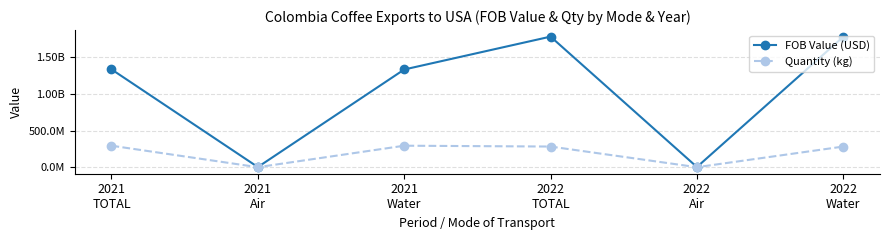

What are all the series names shown in the legend?

FOB Value (USD), Quantity (kg)